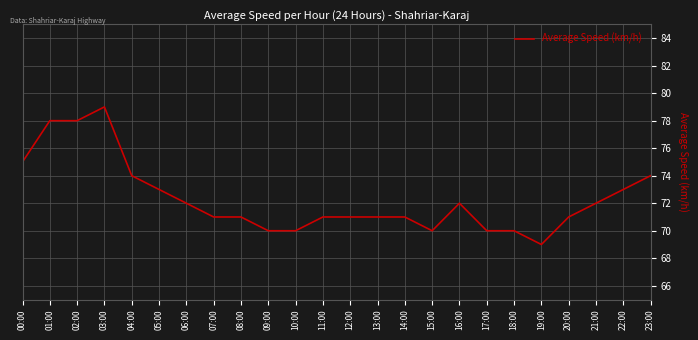

Which label corresponds to the smallest value in the chart?

19:00